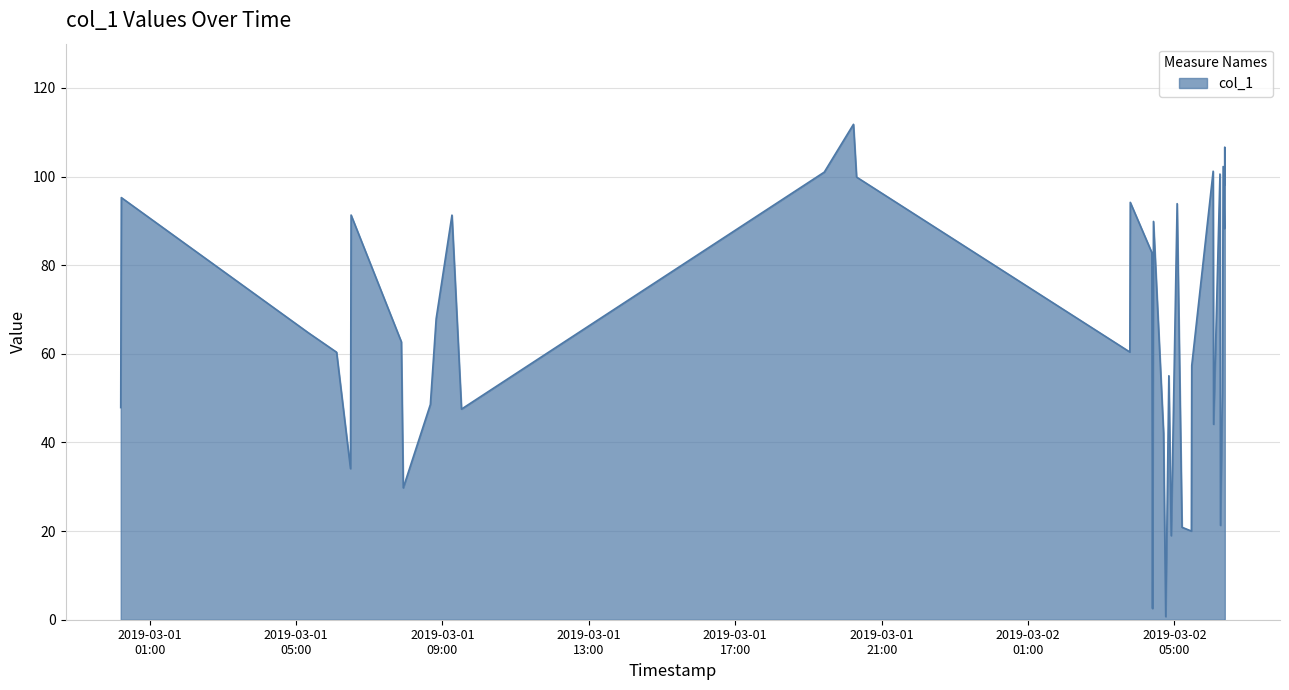

What is the maximum value shown in the chart?

111.8